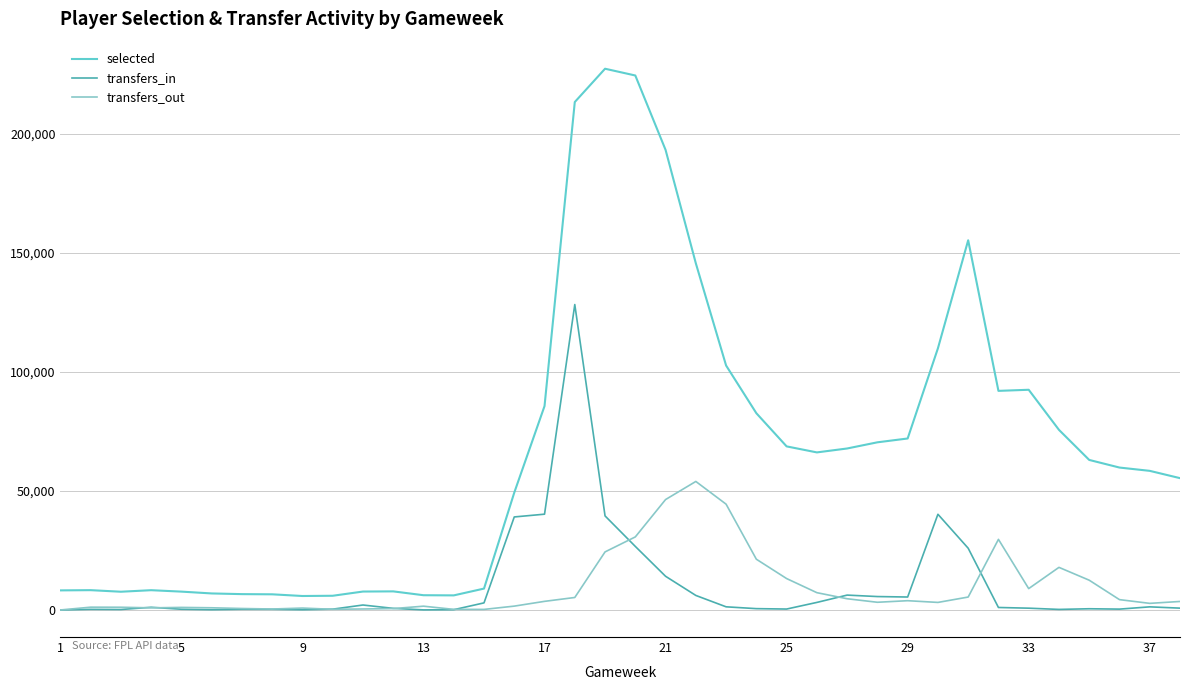

List the series in order of their peak value, highest first.

selected, transfers_in, transfers_out